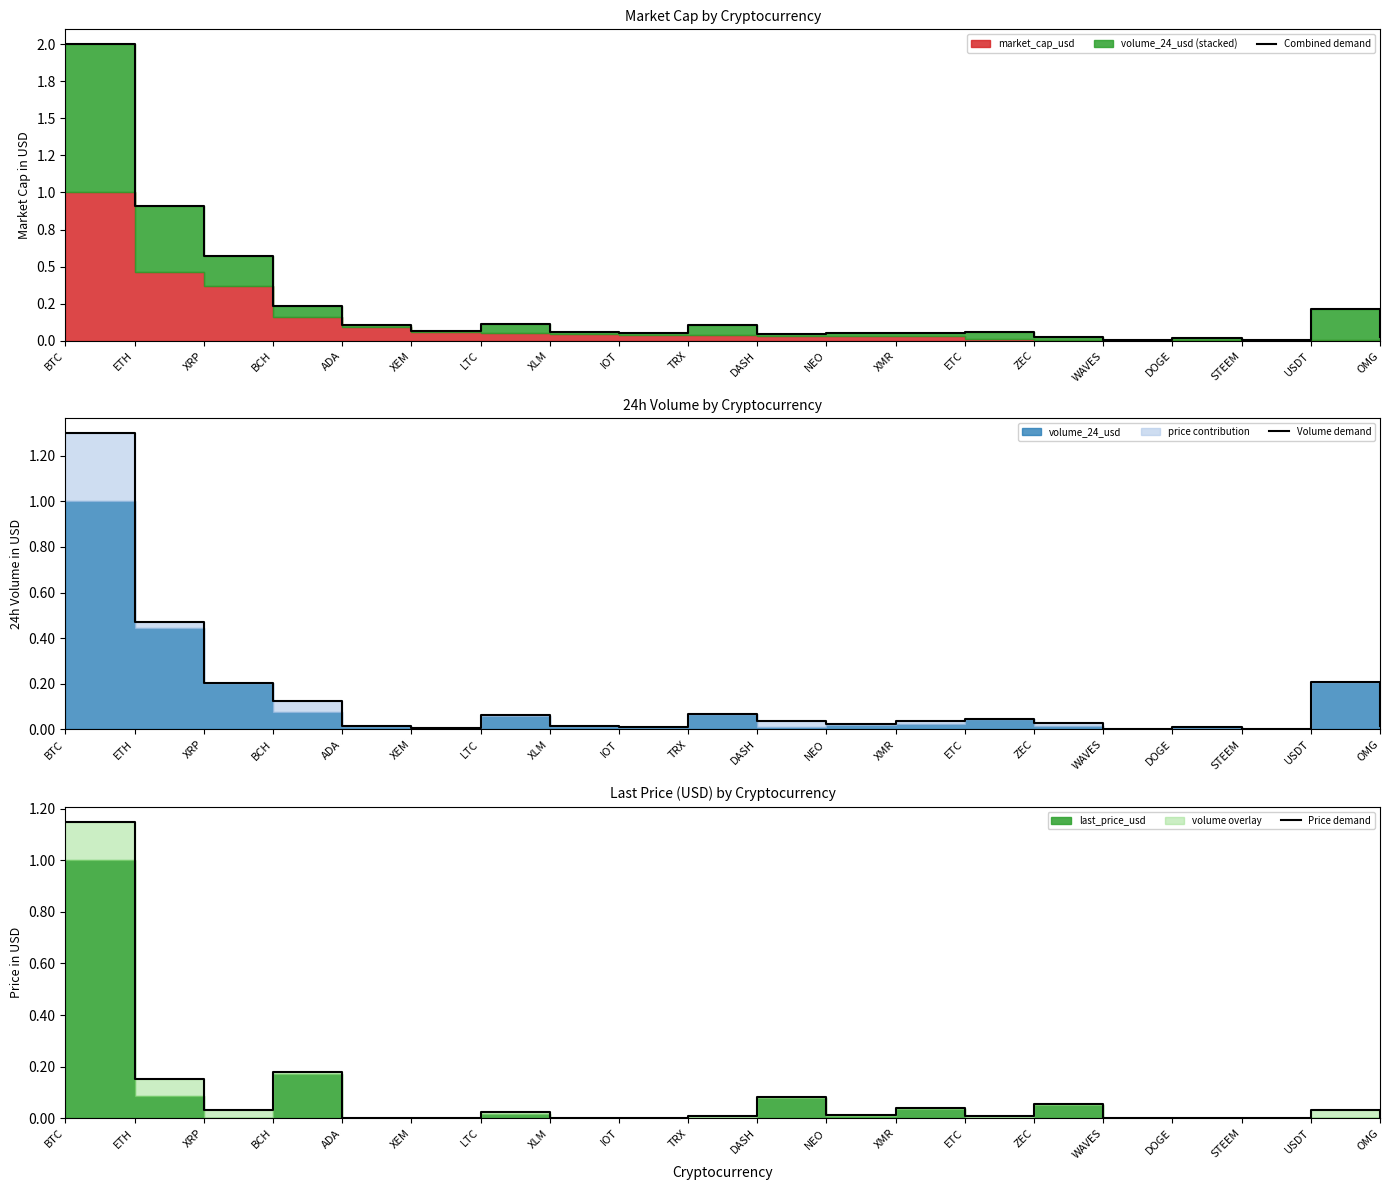

Which series has the largest range (max minus min)?

Combined demand